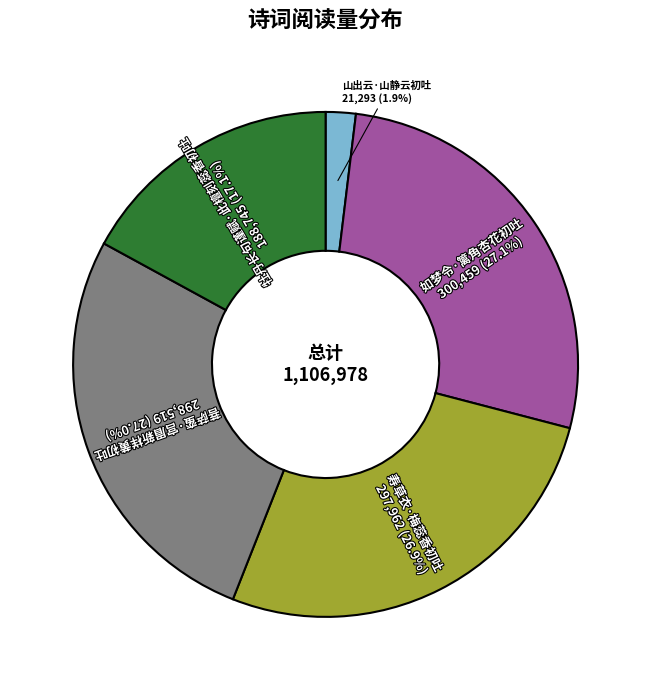

What is the total percentage of 山出云·山静云初吐 and 牡丹长句谨赋·此檀刻蕊香初吐?

19.0%